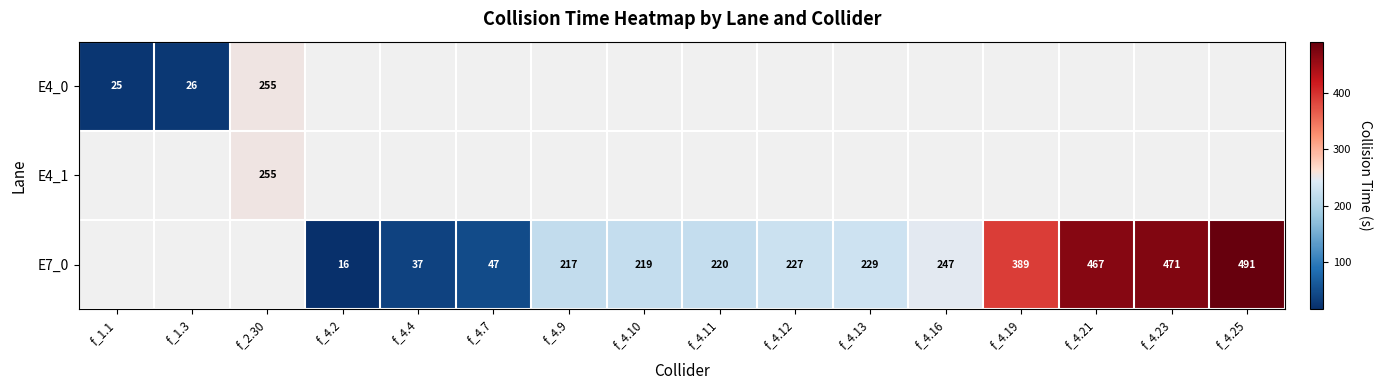

True or false: E4_0 has a value of 26 at f_1.3.

True